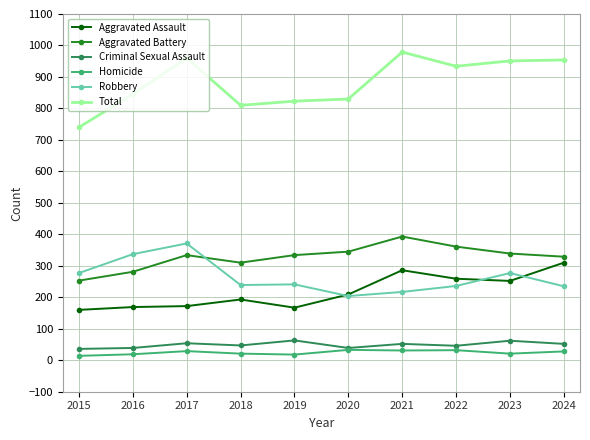

What is the sum of all Aggravated Assault values?

2177